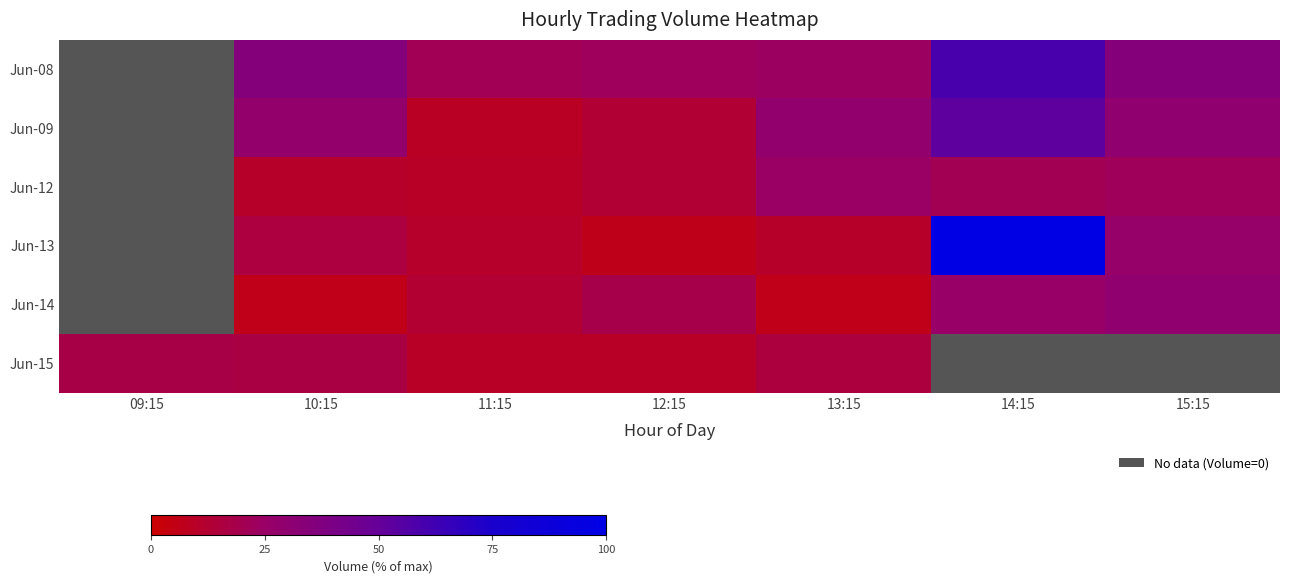

What is the total value across all series at 13:15?

109.0